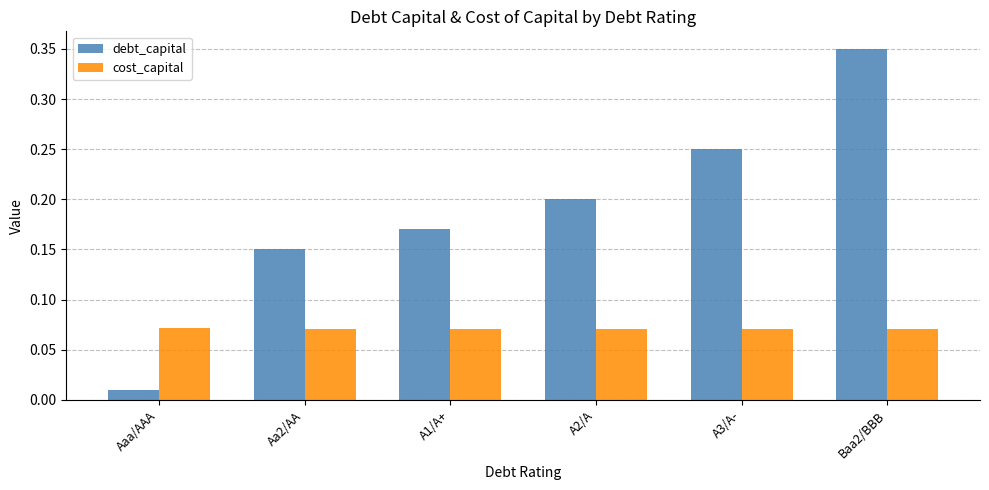

At which category is the sum across all series the highest?

Baa2/BBB